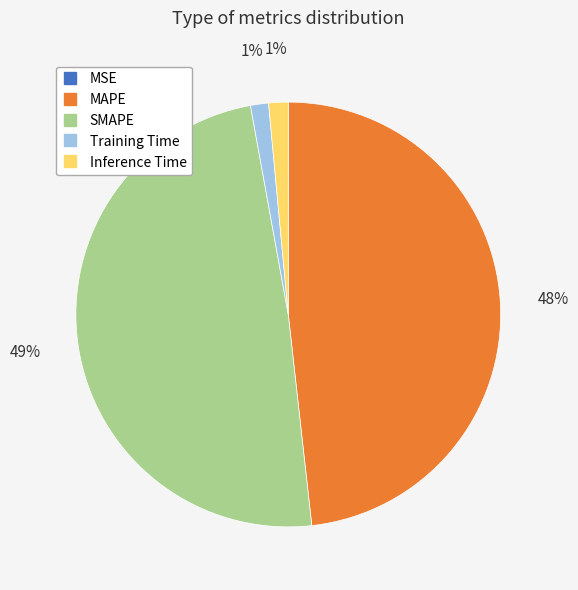

True or false: Training Time accounts for 11% of the total.

False